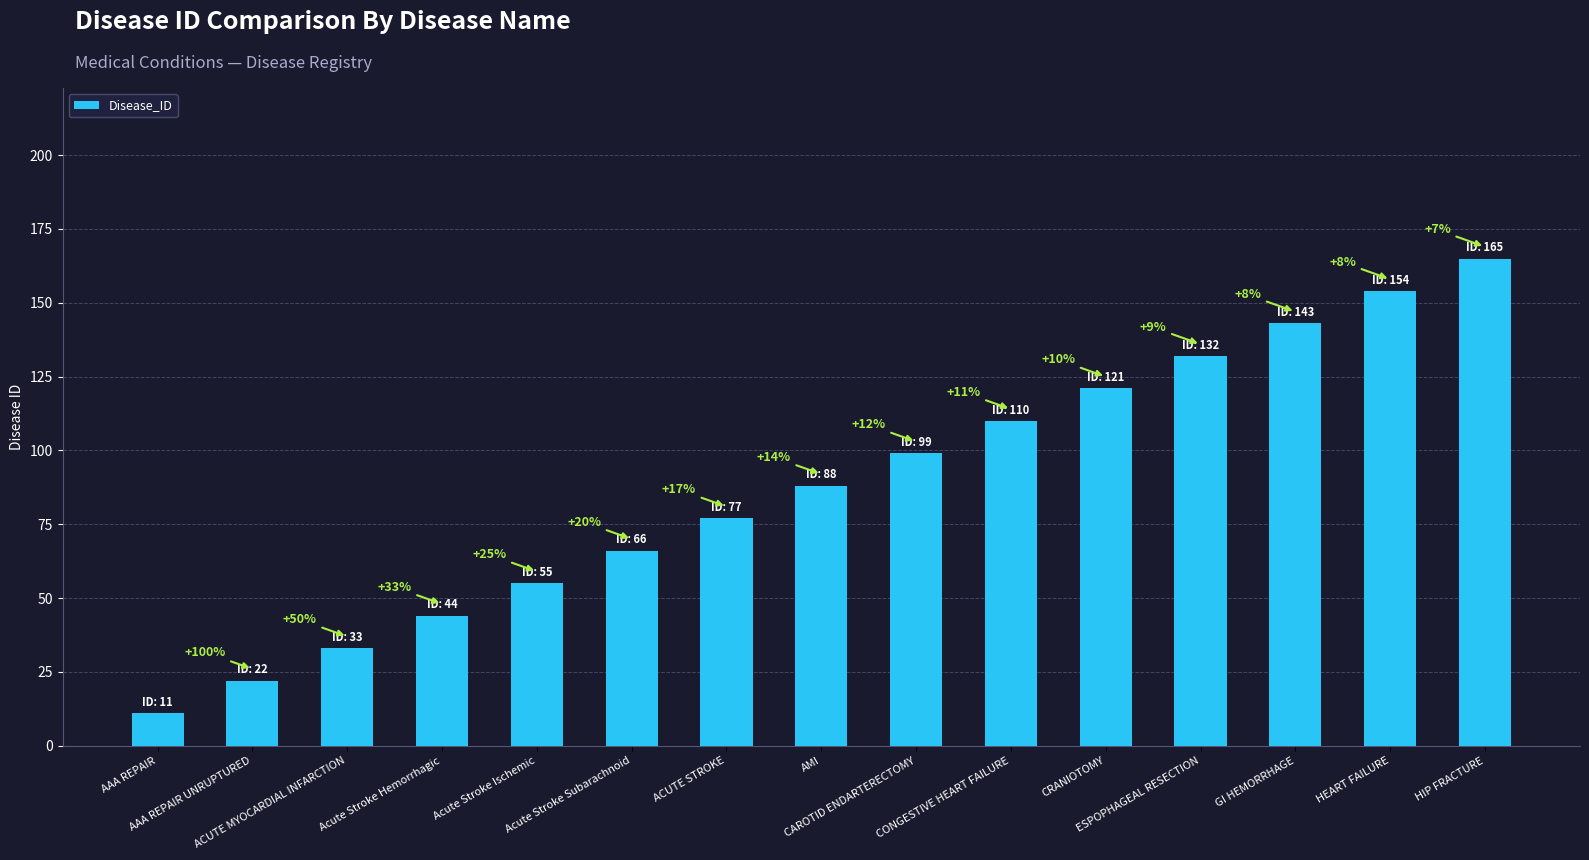

How many bars are there in total?

15